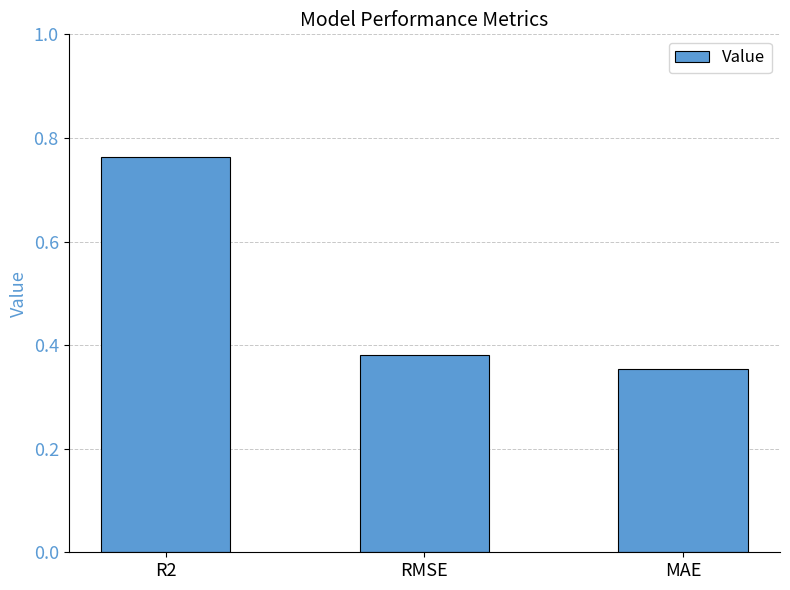

What is the average value?

0.5